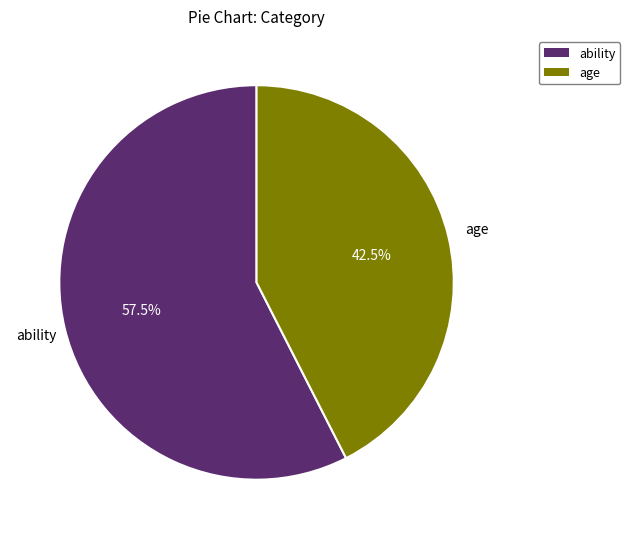

Approximately how many times larger is the value at ability compared to age?

1.4